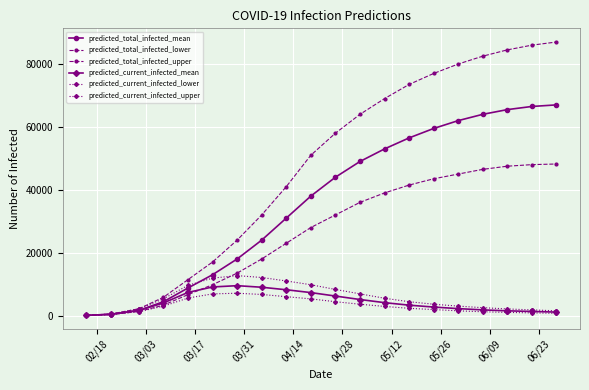

How many distinct data groups are displayed?

6